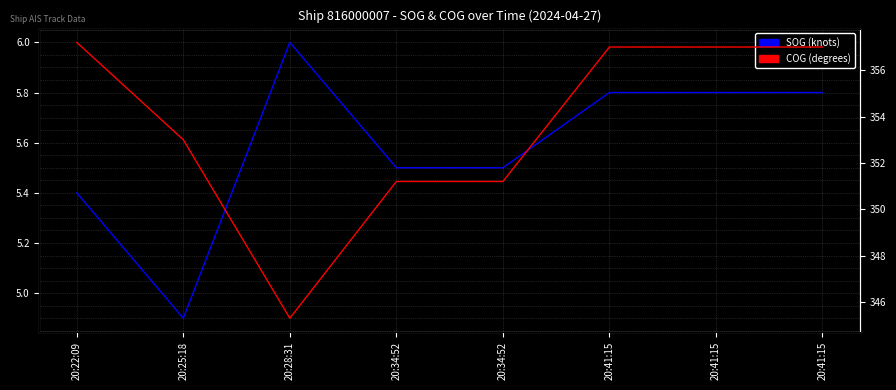

The value of COG (degrees) at 20:34:52 is 351.2. True or false?

True